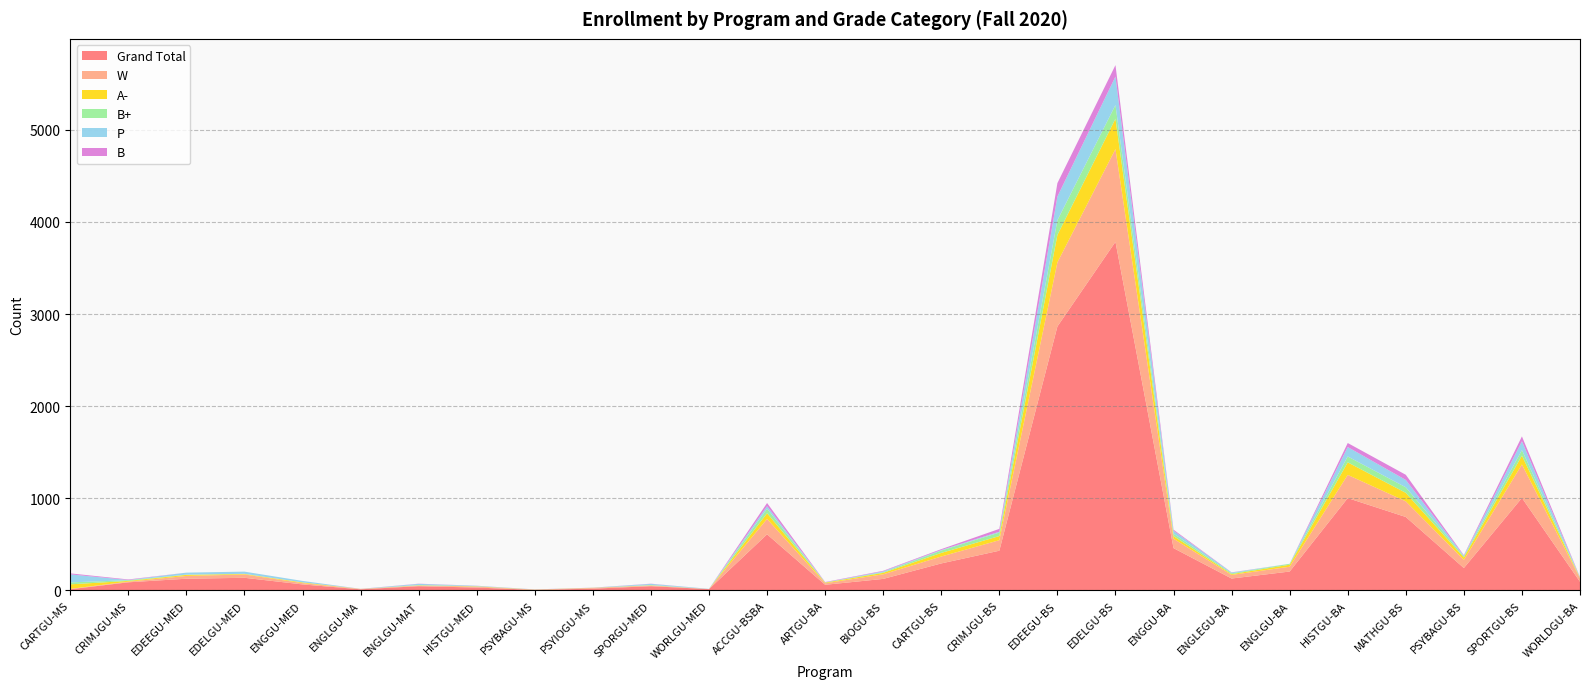

Reading left to right, what are all the values shown in this chart?

Grand Total: 13	88	127	137	65	12	46	31	6	19	46	14	609	61	125	293	431	2865	3784	459	129	205	1002	797	243	1004	94
W: 4	7	30	36	14	3	7	10	1	8	7	1	167	16	50	75	114	696	1007	102	39	52	252	170	88	363	37
A-: 49	8	12	6	8	1	2	3	2	1	2	0	62	7	16	39	45	297	329	29	9	22	136	92	27	96	5
B+: 21	8	2	1	0	0	4	2	0	1	4	0	48	2	7	26	38	160	149	26	9	10	64	60	12	60	3
P: 87	2	22	24	16	0	12	4	1	0	12	2	28	1	9	6	9	257	309	32	8	0	102	80	7	96	3
B: 11	6	0	0	0	1	2	1	1	1	2	0	35	4	6	9	31	146	124	11	2	0	44	56	6	53	4